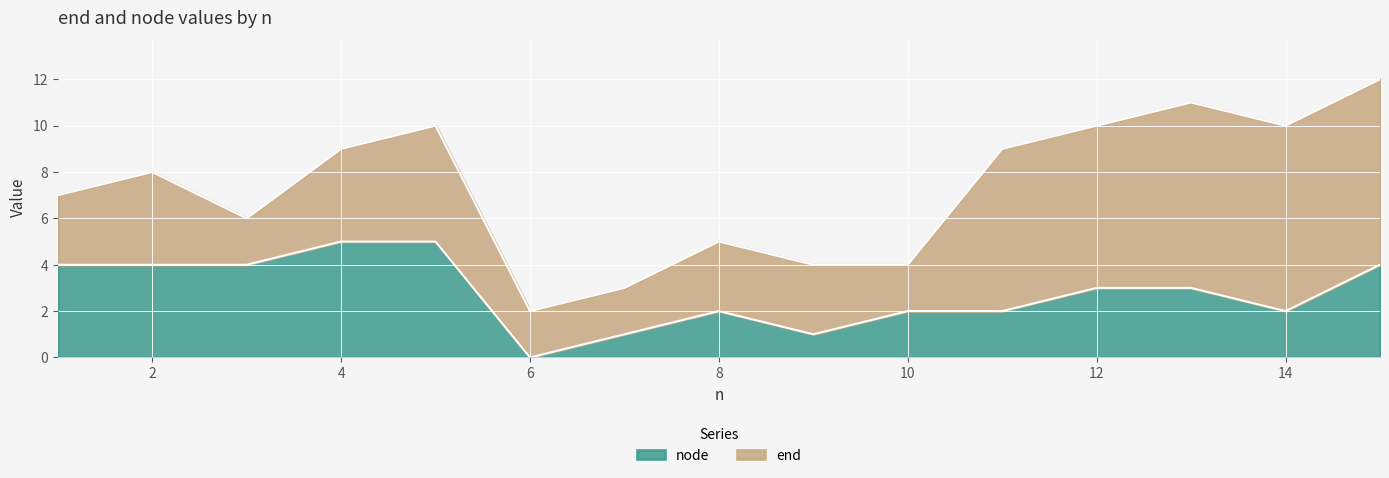

What is the difference between the values at 10 and 2?

2